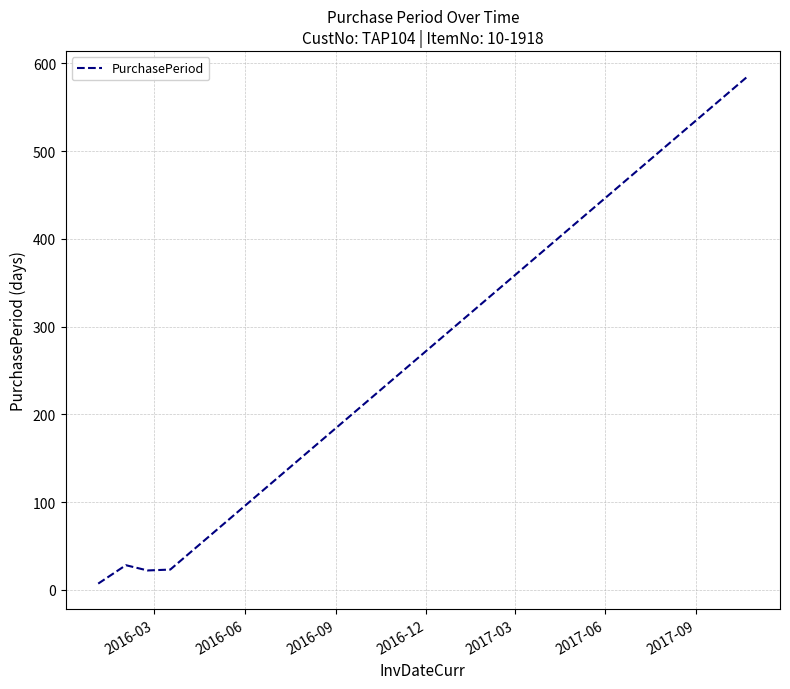

What is the greatest value displayed?

585